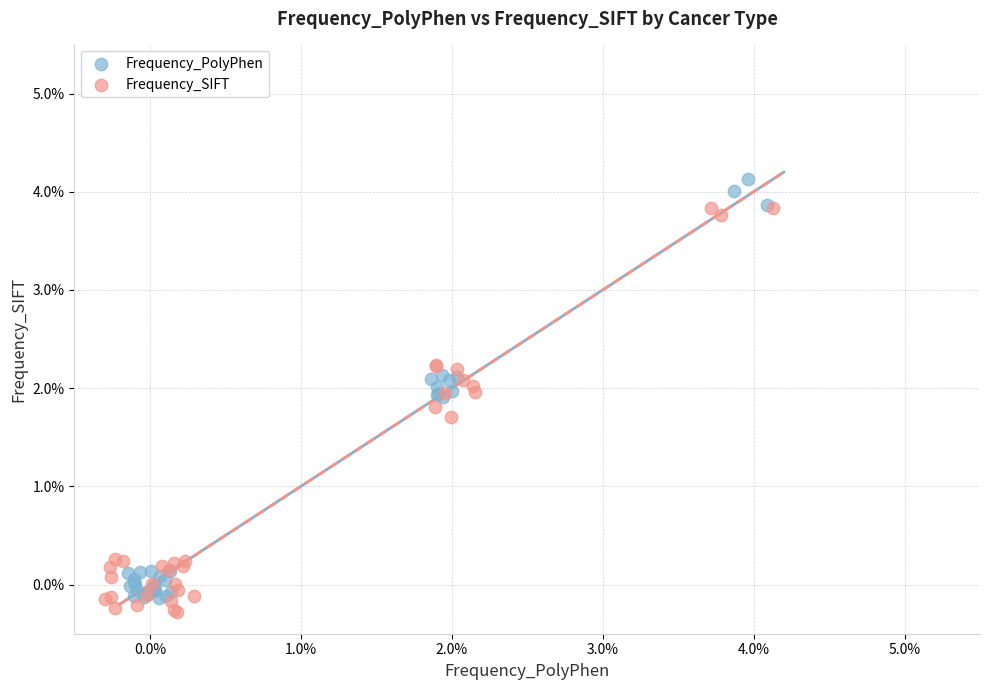

Which series reaches the minimum Y coordinate?

Frequency_SIFT